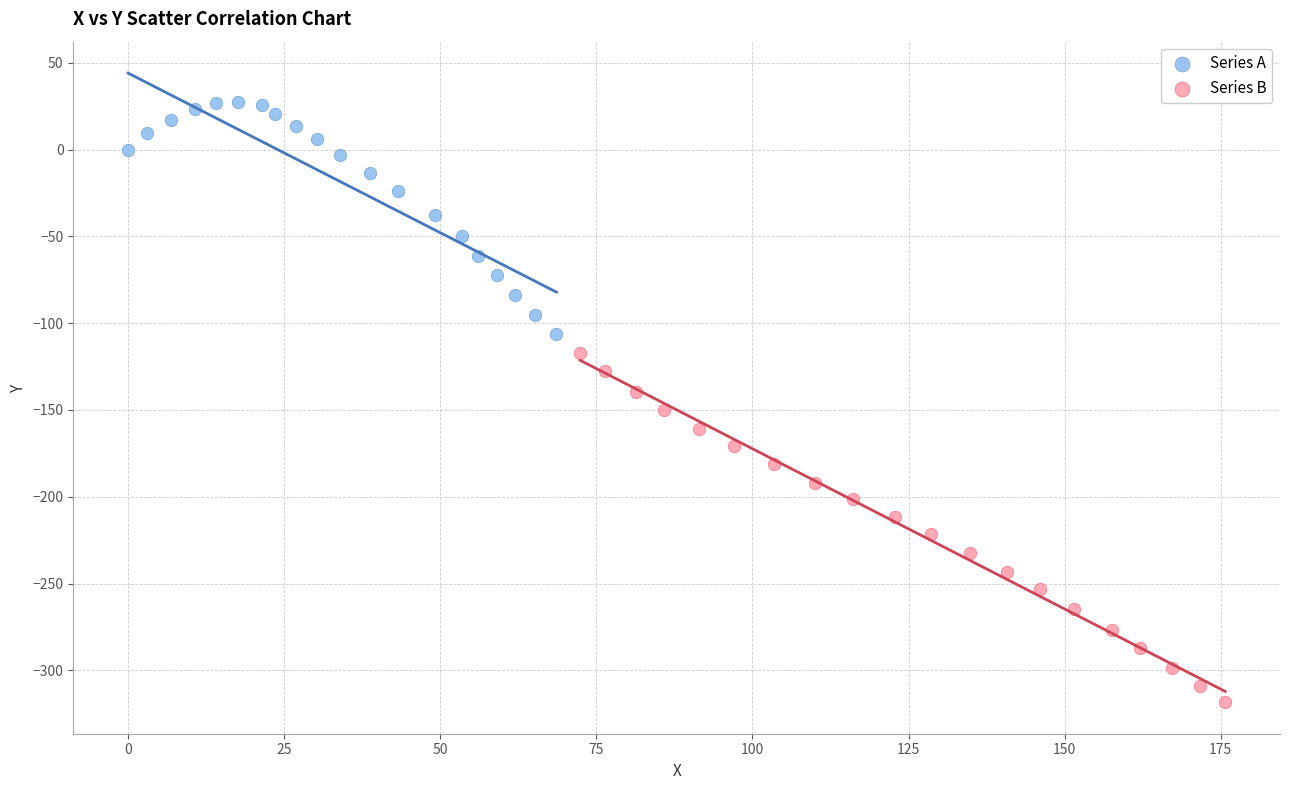

Which series has the widest spread of Y values?

Series B